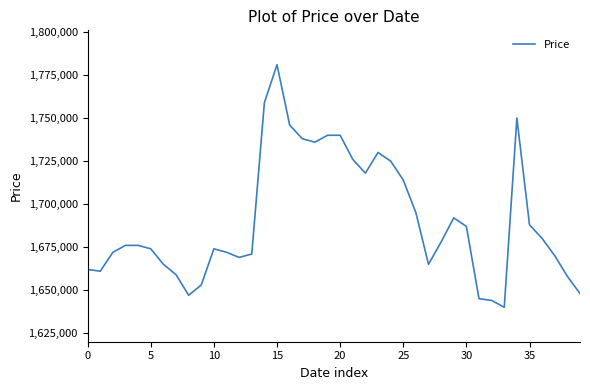

What is the difference between the maximum and minimum values?

141000